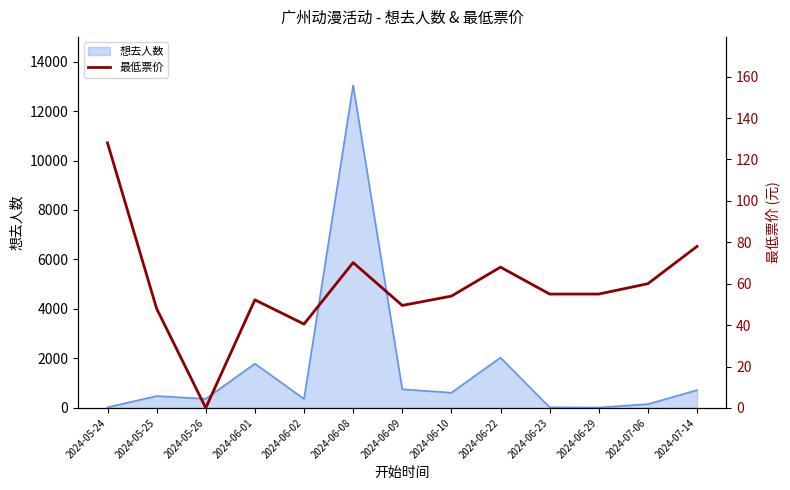

How many positive values are there?

12